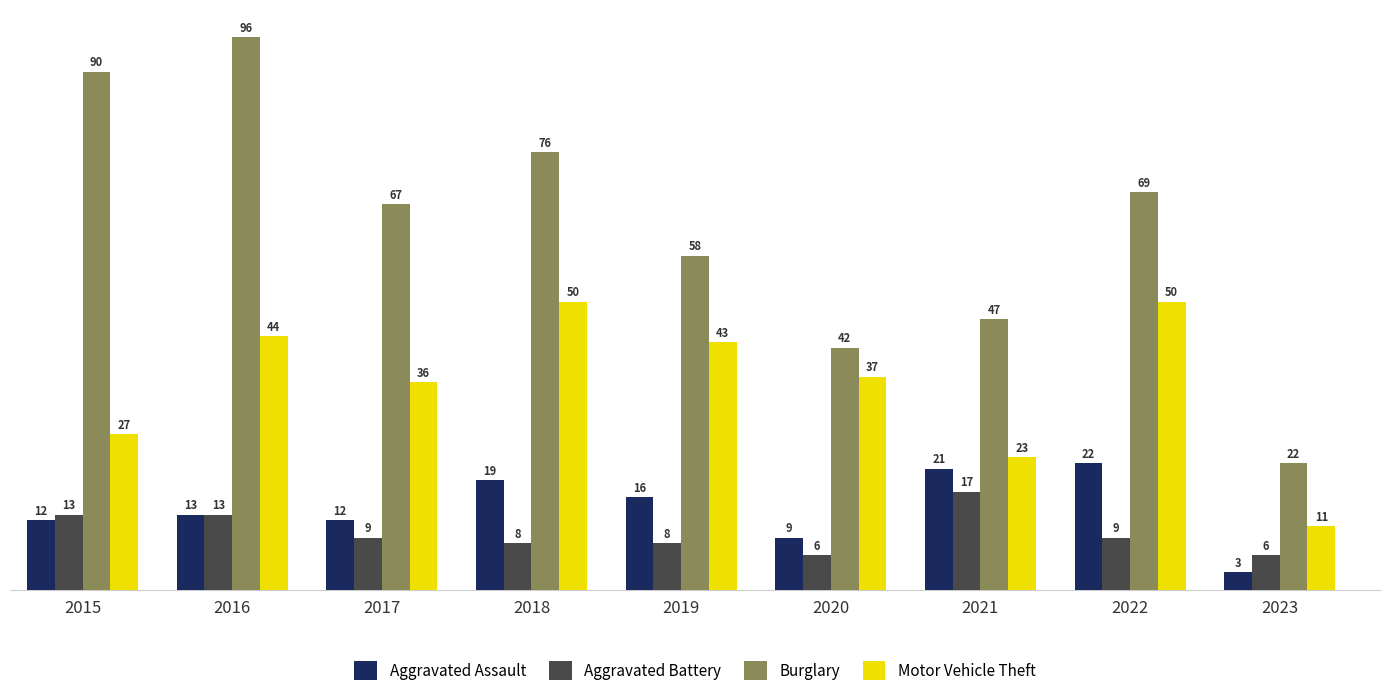

True or false: Burglary has a value of 90 at 2015.

True